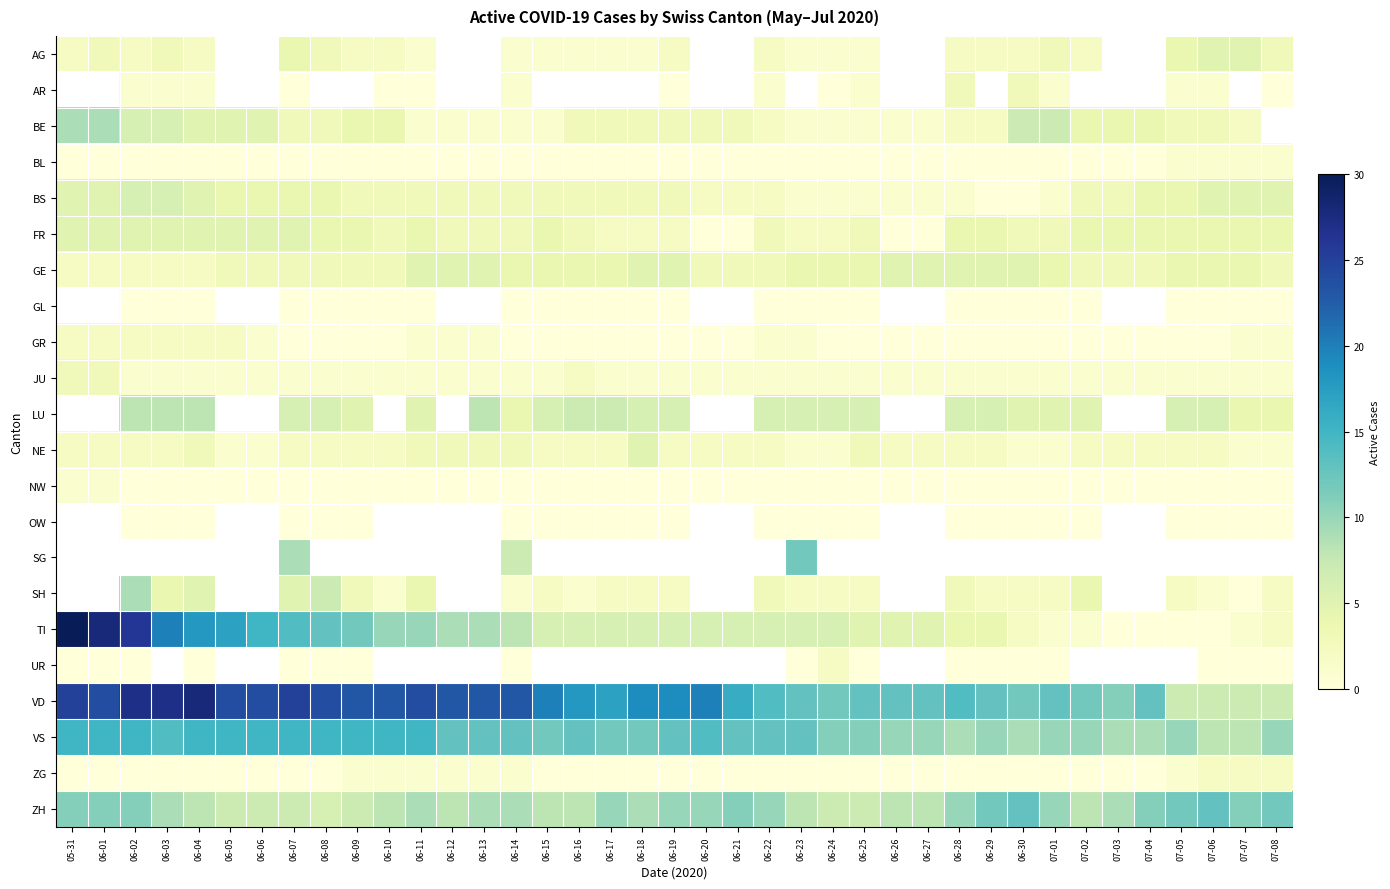

Is it true that VD equals 8.7 at 06-29?

False